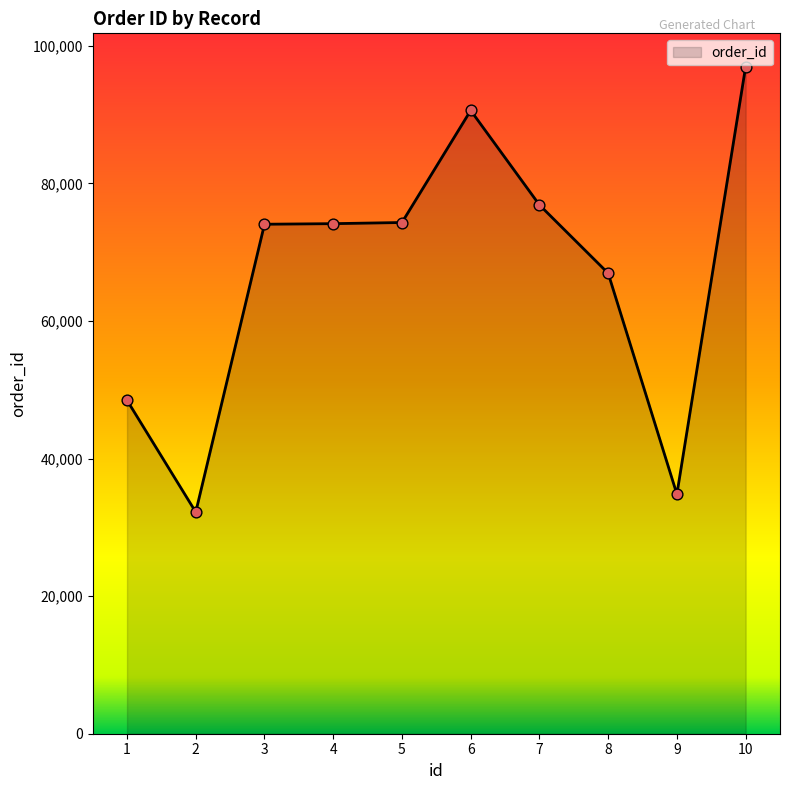

What is the ratio of the value at 5 to the value at 9?

2.1